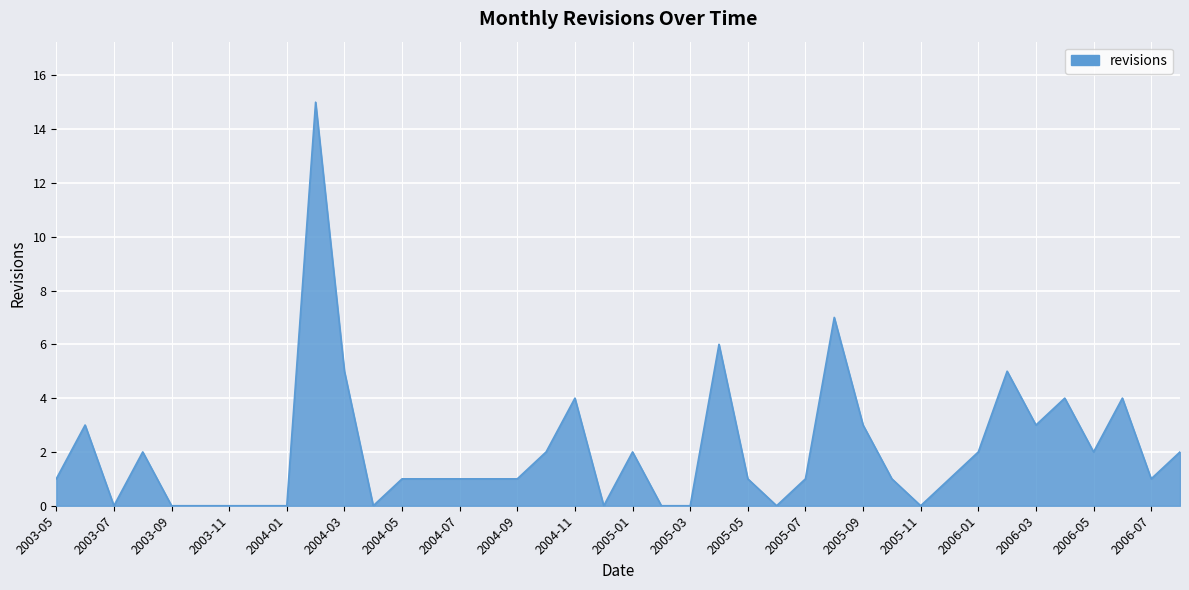

What is the greatest value displayed?

15